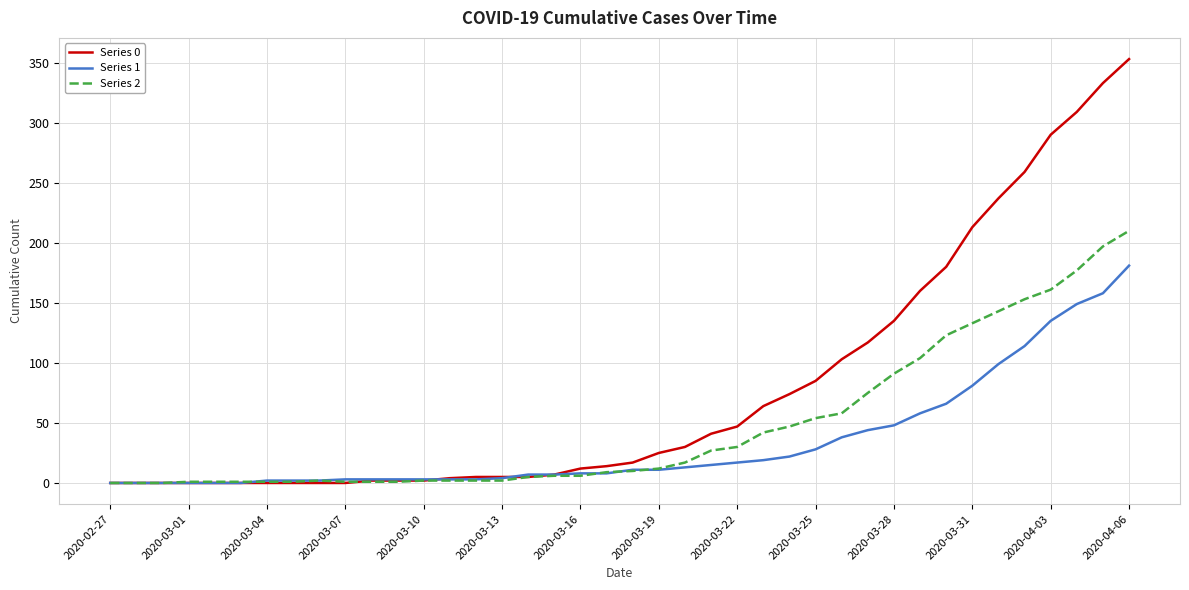

Rank the series by their maximum value, from lowest to highest.

Series 1, Series 2, Series 0